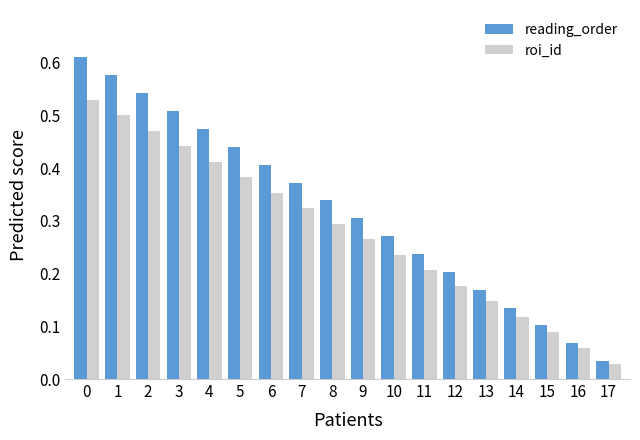

At which category does the chart reach its minimum across all series?

17